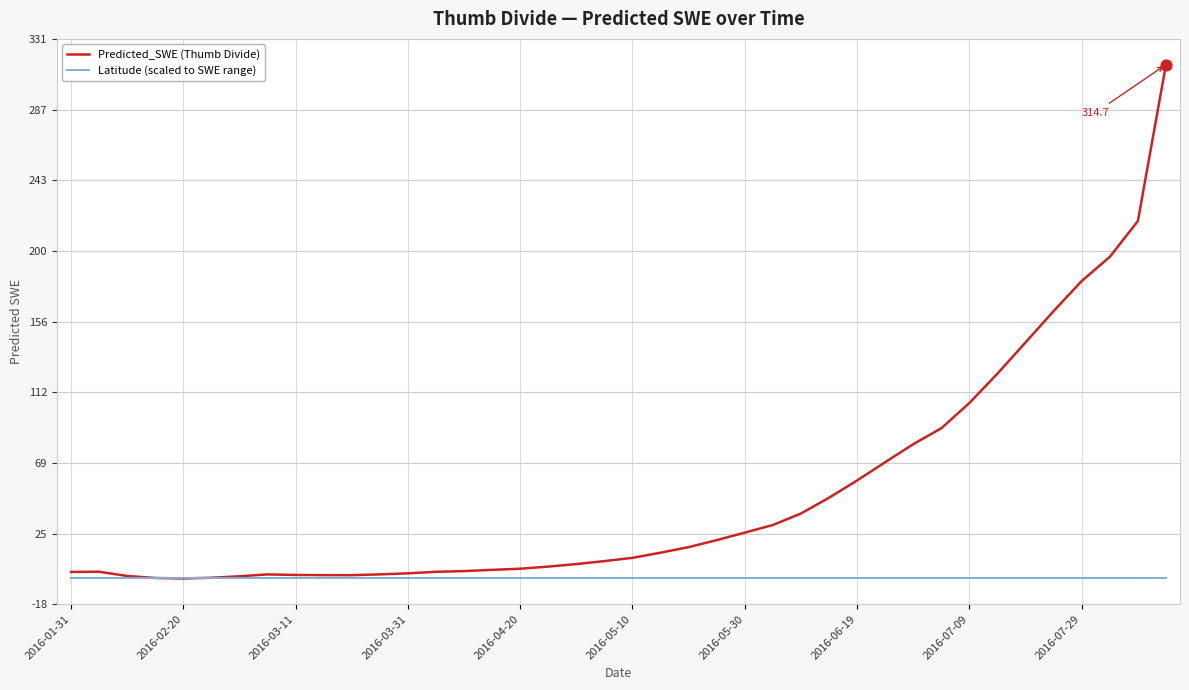

Which series has the largest total across all categories?

Predicted_SWE (Thumb Divide)